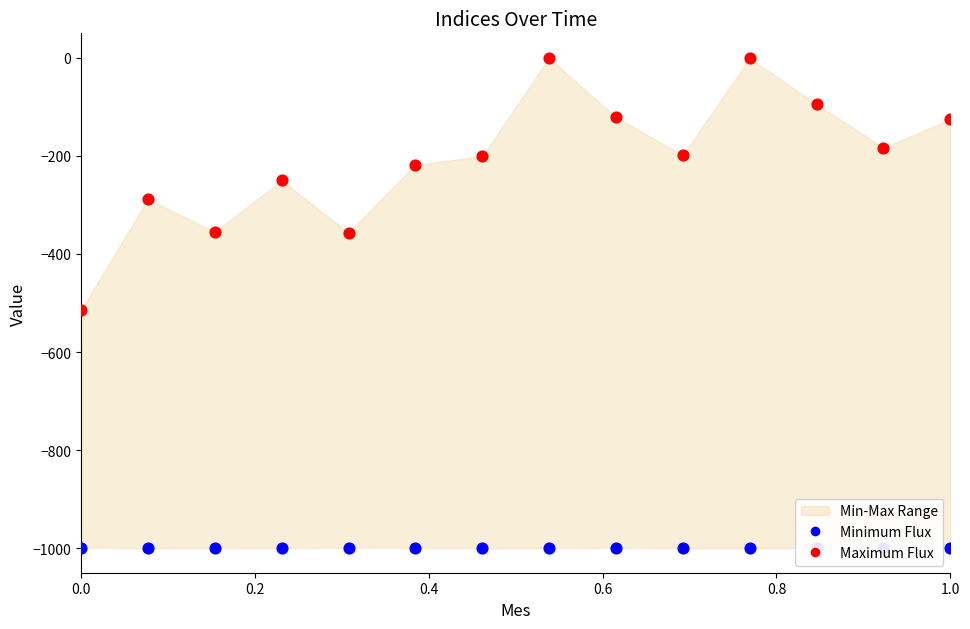

What is the total value across all series at 0.2?

-1288.2